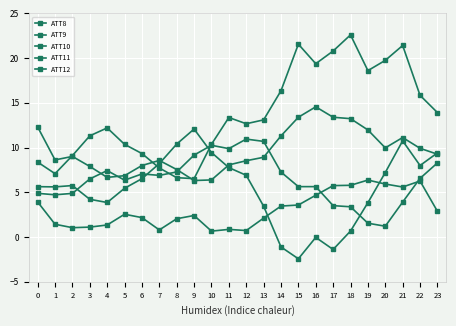

Reading left to right, list all the values displayed in this chart.

ATT8: 0=3.9	1=1.4	2=1.0	3=1.1	4=1.3	5=2.5	6=2.2	7=0.8	8=2.0	9=2.4	10=0.7	11=0.9	12=0.7	13=2.1	14=3.5	15=3.6	16=4.7	17=5.8	18=5.8	19=6.4	20=5.9	21=5.6	22=6.3	23=2.9
ATT9: 0=8.4	1=7.1	2=9.1	3=11.3	4=12.2	5=10.4	6=9.3	7=7.7	8=6.6	9=6.5	10=10.4	11=13.4	12=12.7	13=13.1	14=16.4	15=21.6	16=19.4	17=20.8	18=22.6	19=18.6	20=19.7	21=21.4	22=15.8	23=13.9
ATT10: 0=5.6	1=5.6	2=5.8	3=4.2	4=3.9	5=5.5	6=6.5	7=8.2	8=10.4	9=12.1	10=9.4	11=7.8	12=6.9	13=3.4	14=-1.1	15=-2.4	16=-0.0	17=-1.4	18=0.7	19=3.8	20=7.2	21=10.8	22=8.0	23=9.4
ATT11: 0=12.3	1=8.6	2=9.0	3=7.9	4=6.7	5=6.9	6=8.0	7=8.6	8=7.5	9=6.3	10=6.4	11=8.1	12=8.5	13=8.9	14=11.3	15=13.4	16=14.6	17=13.4	18=13.2	19=12.0	20=10.0	21=11.1	22=9.9	23=9.3
ATT12: 0=4.9	1=4.7	2=4.9	3=6.5	4=7.4	5=6.4	6=7.1	7=6.9	8=7.3	9=9.2	10=10.3	11=9.9	12=10.9	13=10.7	14=7.3	15=5.6	16=5.6	17=3.5	18=3.4	19=1.5	20=1.2	21=3.9	22=6.6	23=8.3